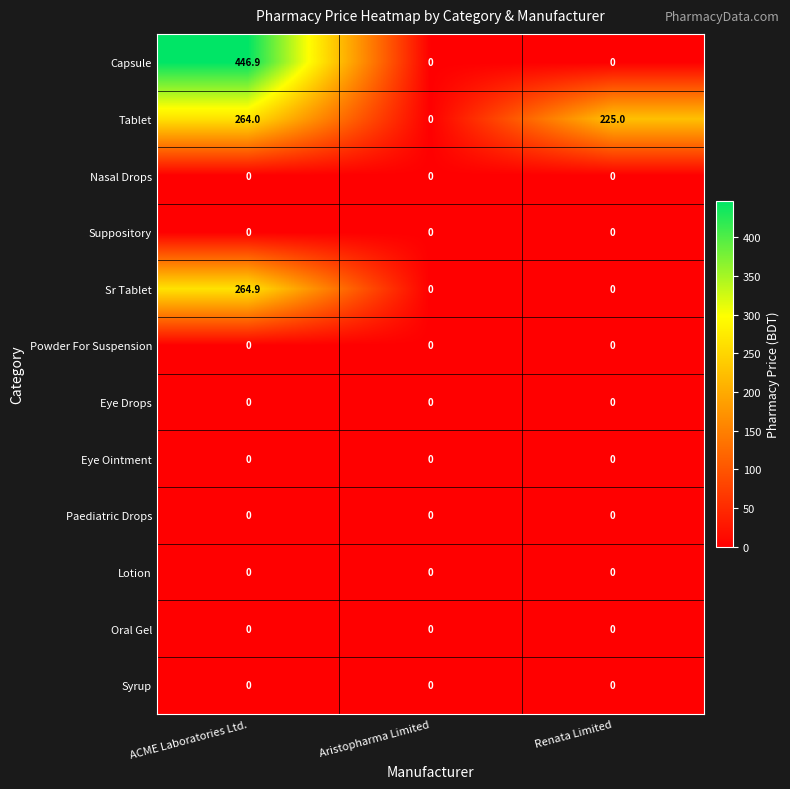

What is the maximum value shown in the chart?

446.9